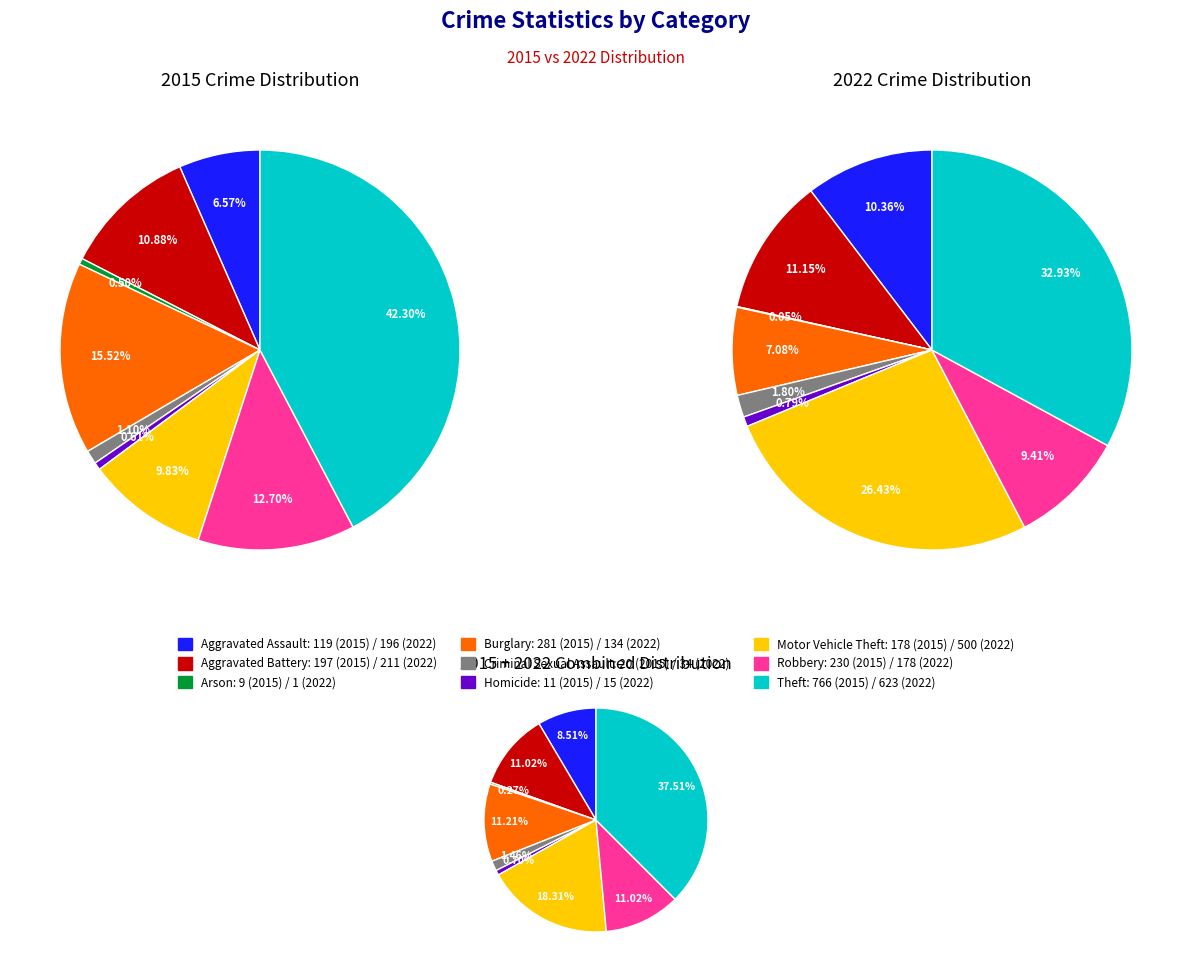

How many segments does this pie chart have?

9